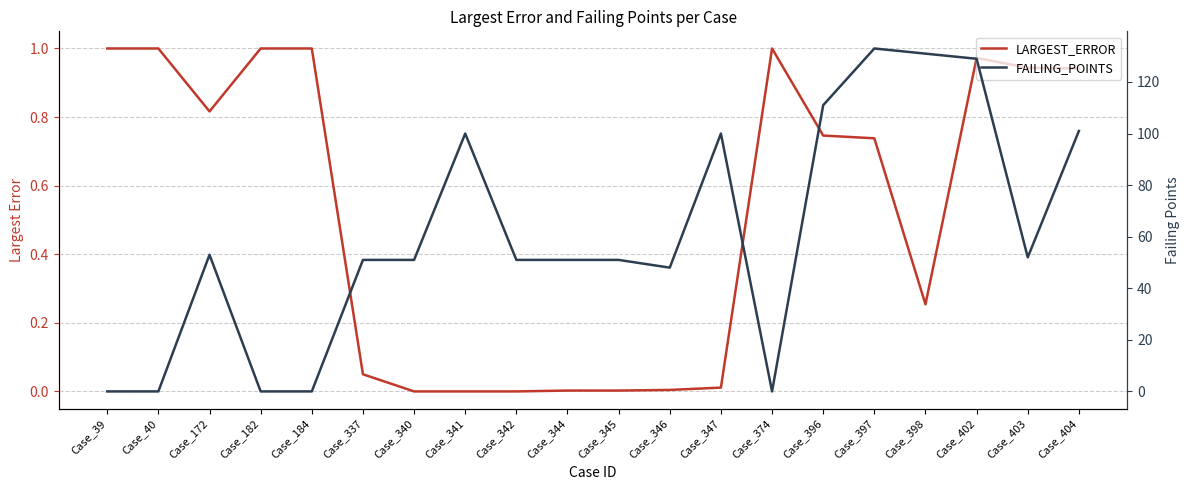

Reading left to right, list all the values displayed in this chart.

LARGEST_ERROR: Case_39=1.0	Case_40=1.0	Case_172=0.8	Case_182=1.0	Case_184=1.0	Case_337=0.1	Case_340=0.0	Case_341=0.0	Case_342=0.0	Case_344=0.0	Case_345=0.0	Case_346=0.0	Case_347=0.0	Case_374=1.0	Case_396=0.7	Case_397=0.7	Case_398=0.3	Case_402=1.0	Case_403=0.9	Case_404=0.9
FAILING_POINTS: Case_39=0.0	Case_40=0.0	Case_172=53.0	Case_182=0.0	Case_184=0.0	Case_337=51.0	Case_340=51.0	Case_341=100.0	Case_342=51.0	Case_344=51.0	Case_345=51.0	Case_346=48.0	Case_347=100.0	Case_374=0.0	Case_396=111.0	Case_397=133.0	Case_398=131.0	Case_402=129.0	Case_403=52.0	Case_404=101.0